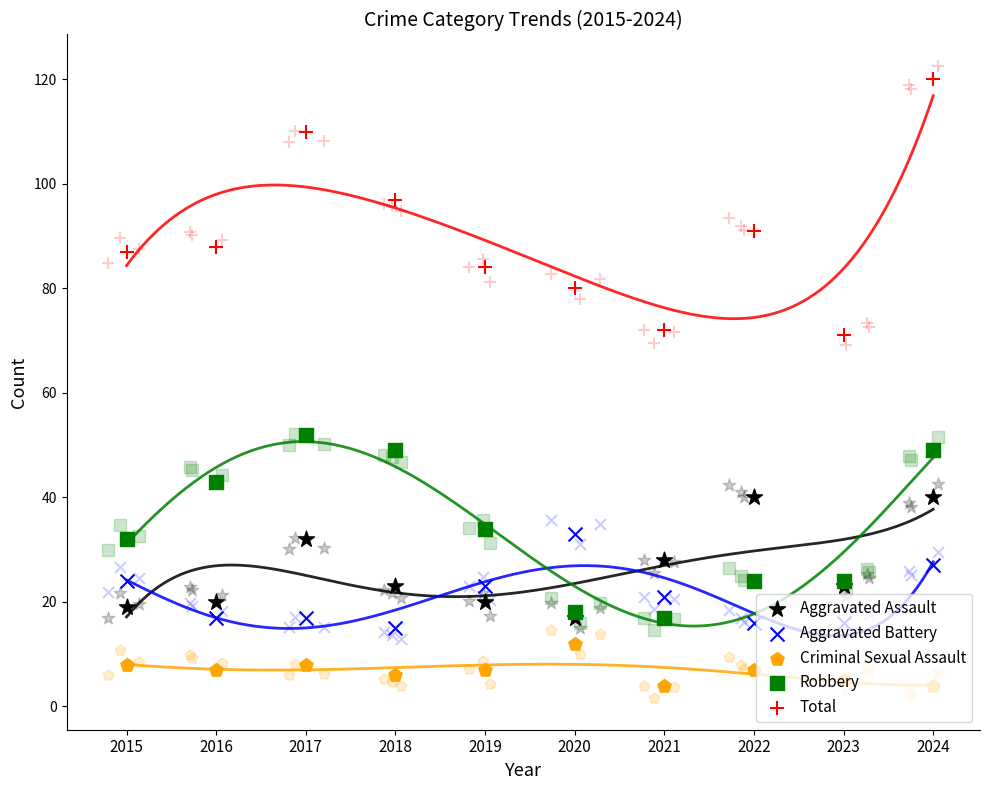

What is the total value across all series at 2023?

139